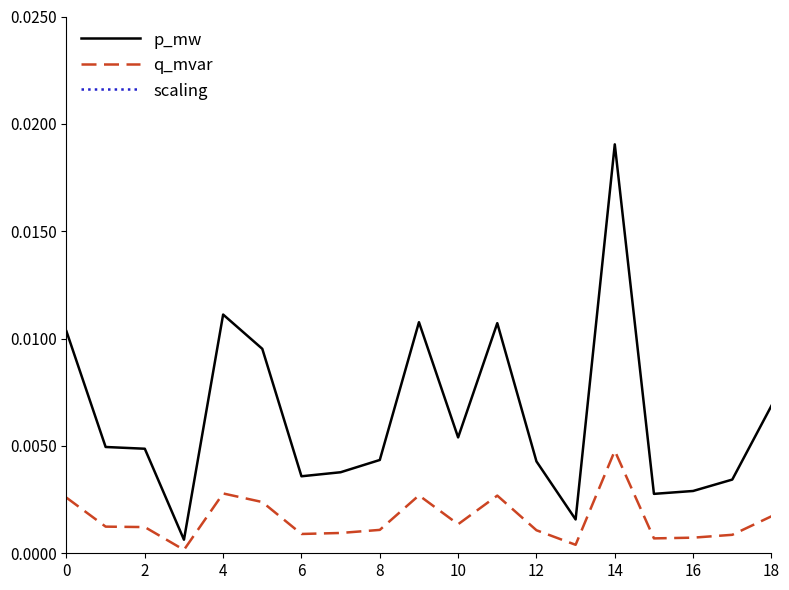

Is the value of q_mvar at 18 greater than the value of p_mw at 4?

No